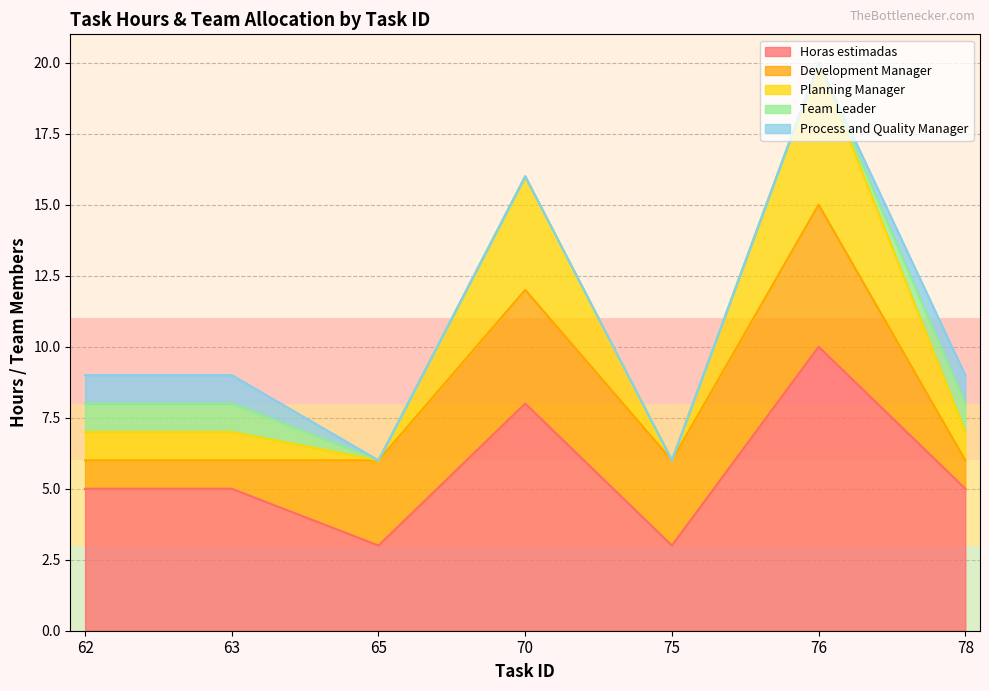

The Process and Quality Manager series shows 1 at 78. True or false?

True